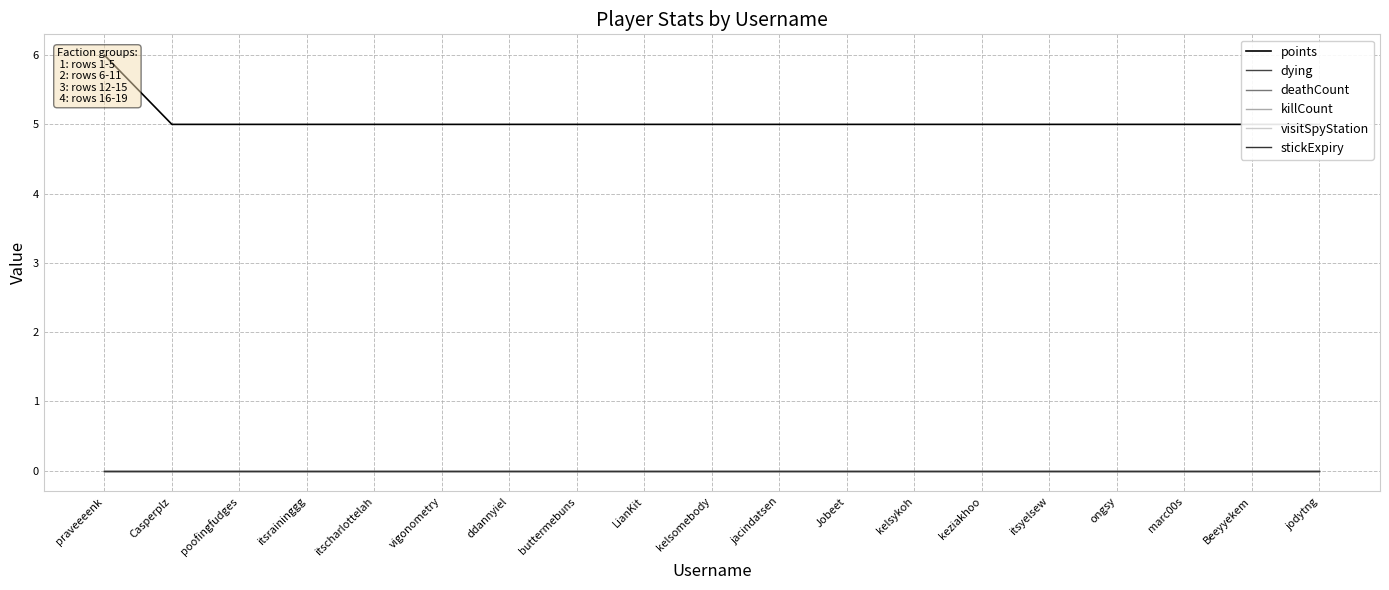

Does the chart have visible grid lines?

Yes